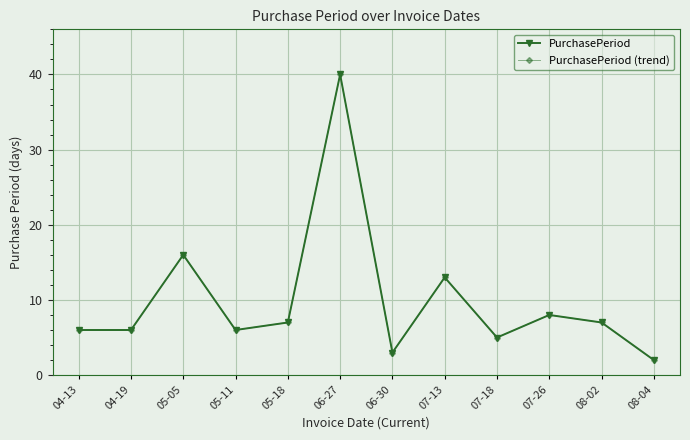

True or false: PurchasePeriod and PurchasePeriod (trend) intersect in this chart.

False